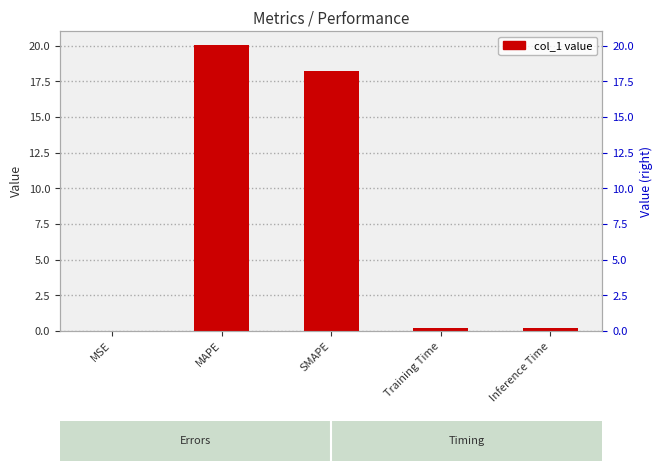

At which category does the chart reach its minimum across all series?

MSE